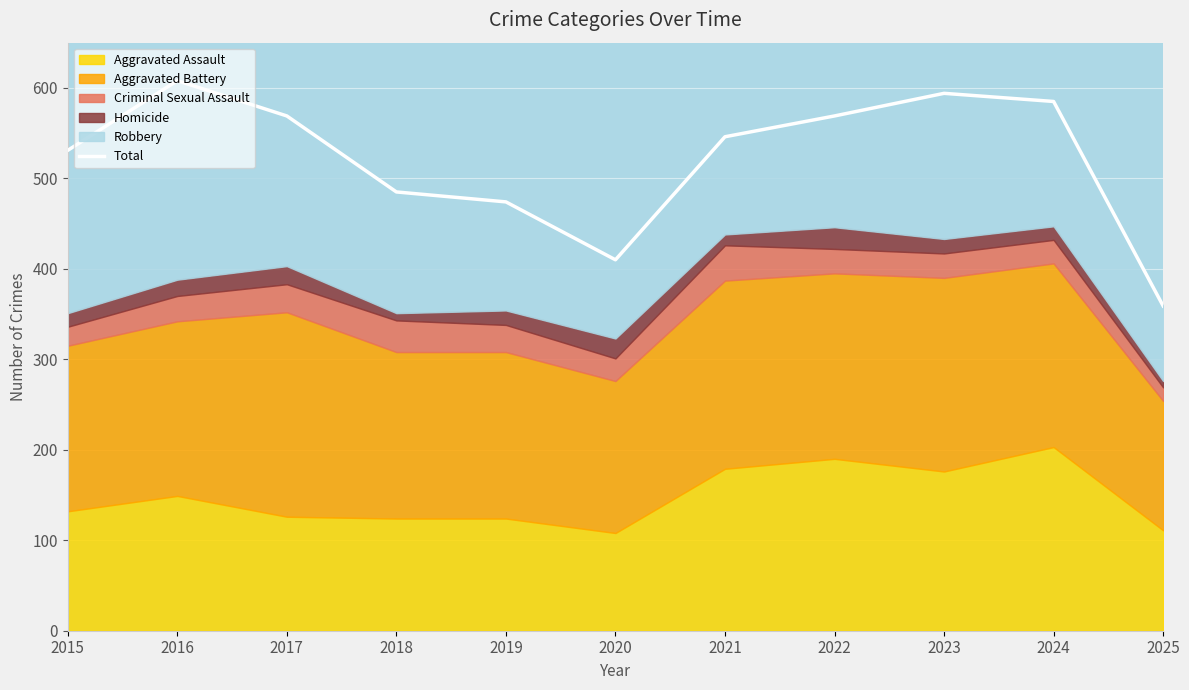

How many values are below 546?

5